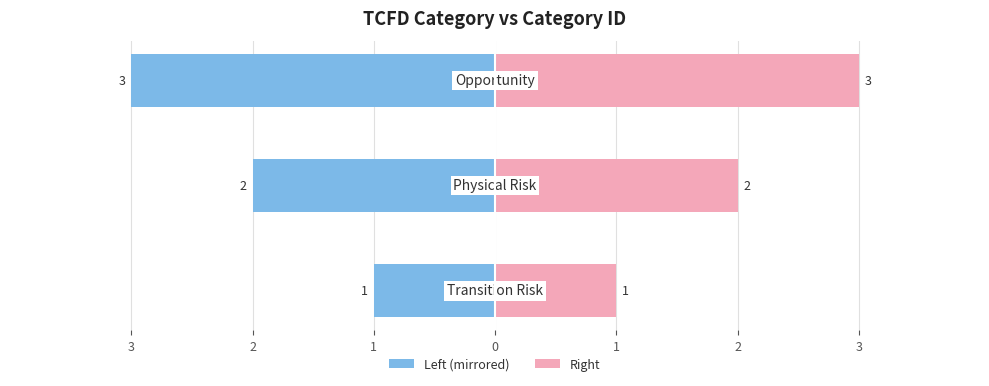

Reading left to right, transcribe all the data shown in this chart.

TCFDCategoryID (left): 3=-1	2=-2	1=-3
TCFDCategoryID (right): 3=1	2=2	1=3